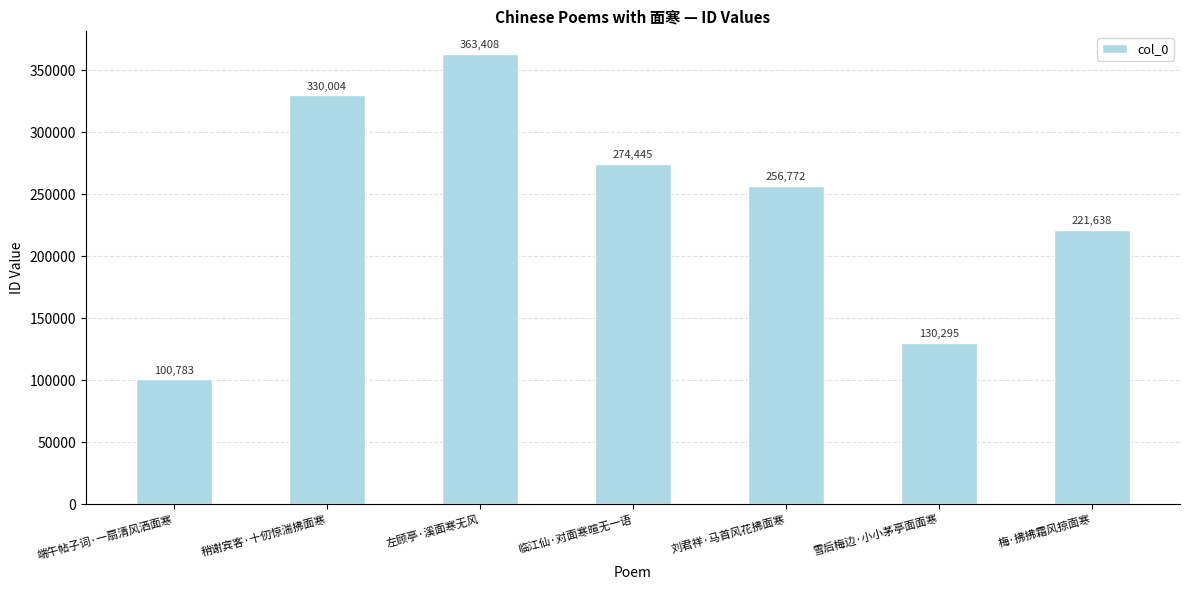

Which category has the lowest value across all series?

端午帖子词·一扇清风洒面寒